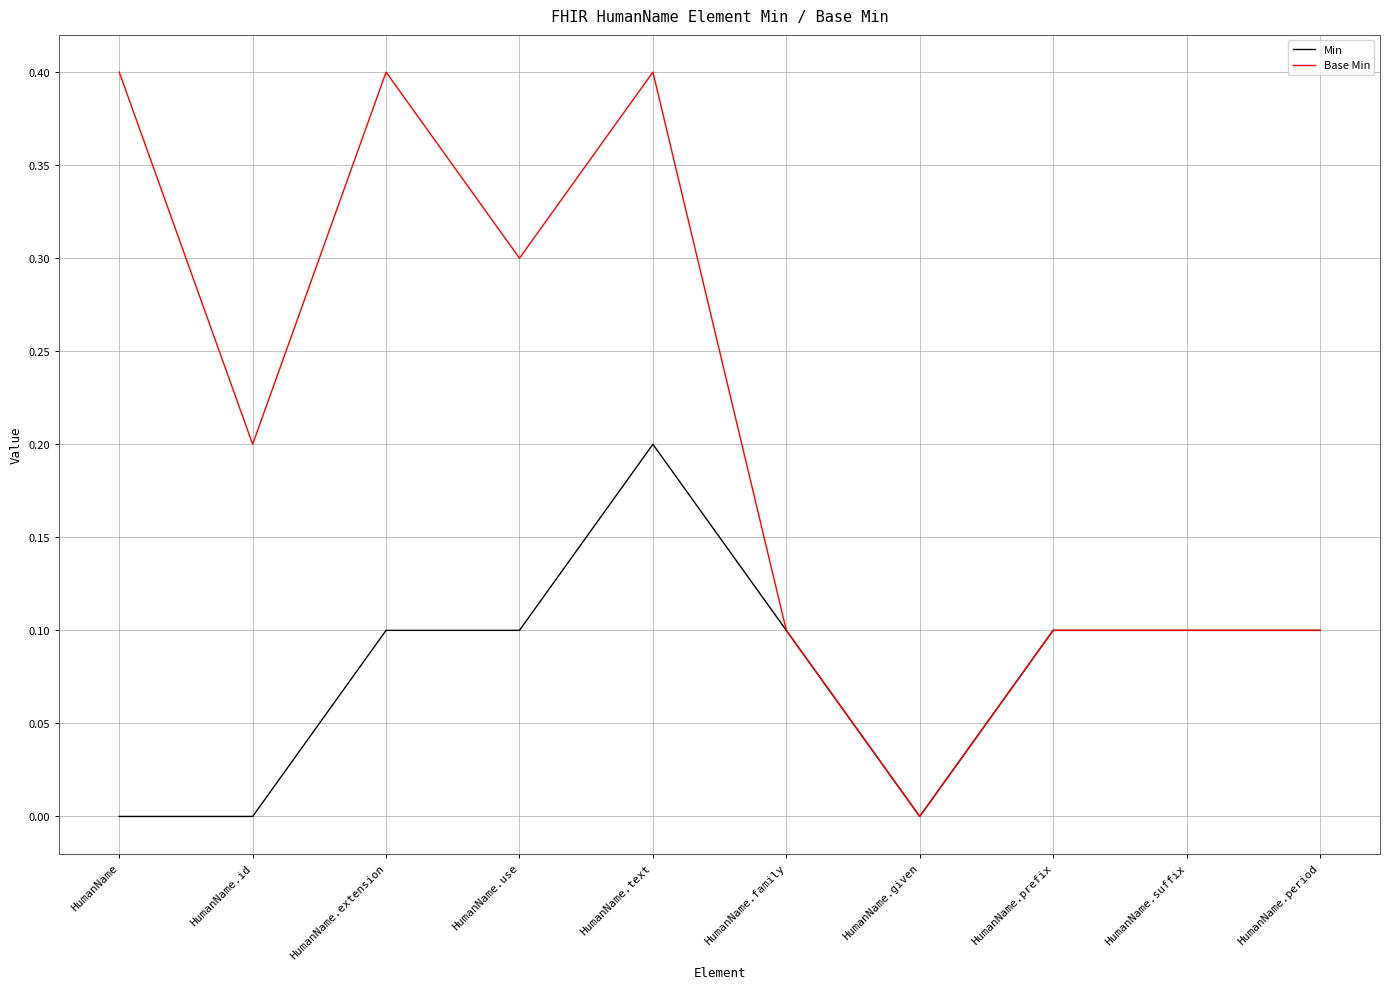

At which category is the sum across all series the highest?

HumanName.text